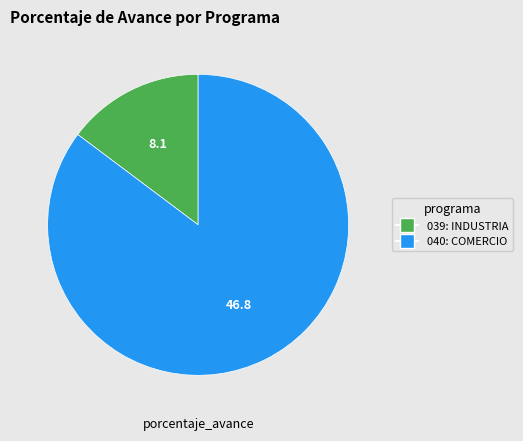

Is the sum of 040: COMERCIO and 039: INDUSTRIA greater than half?

Yes